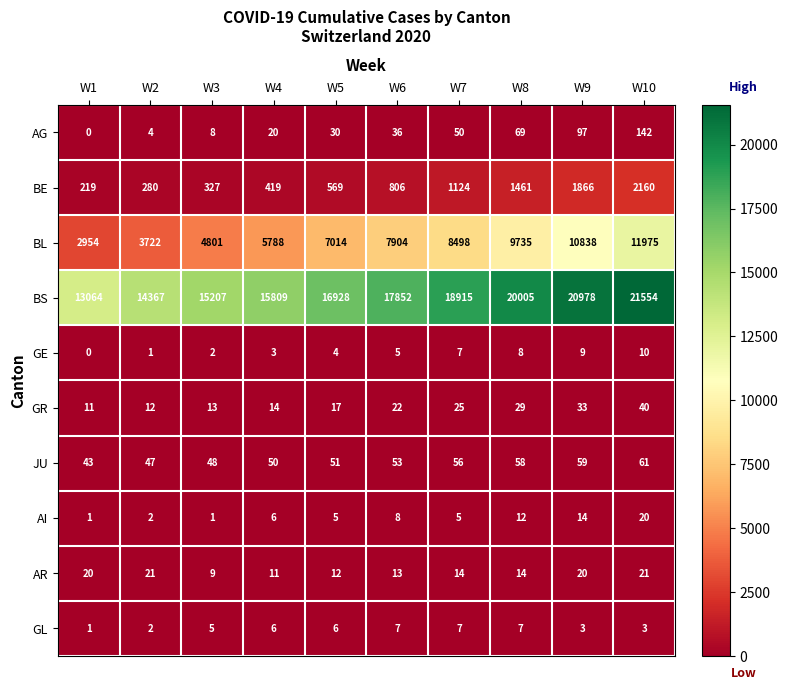

How many data points does each series have?

10